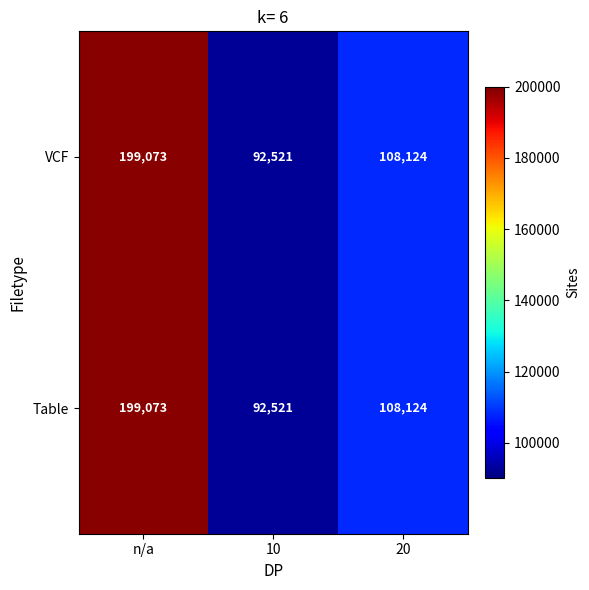

What is the difference between the maximum and second lowest values in the VCF series?

90949